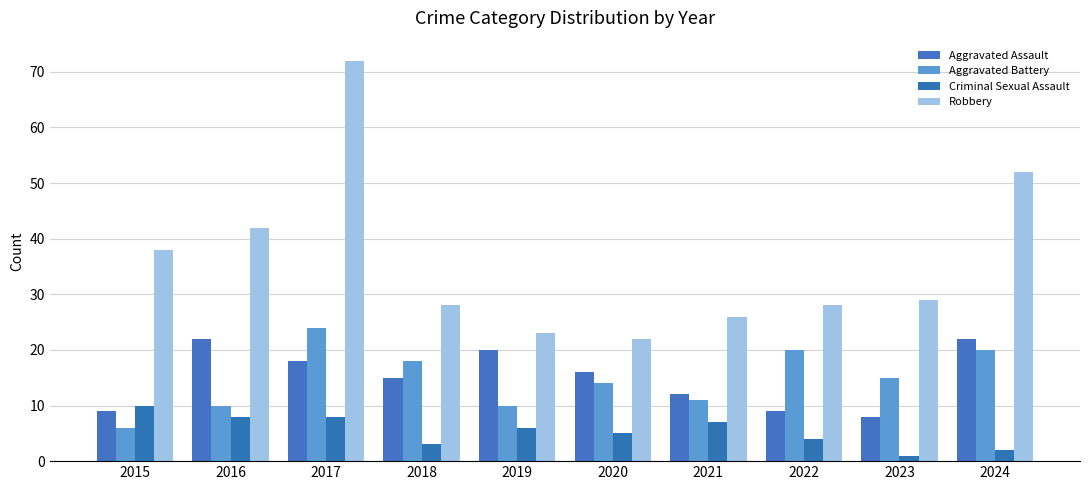

Reading left to right, list all the values displayed in this chart.

Aggravated Assault: 2015=9	2016=22	2017=18	2018=15	2019=20	2020=16	2021=12	2022=9	2023=8	2024=22
Aggravated Battery: 2015=6	2016=10	2017=24	2018=18	2019=10	2020=14	2021=11	2022=20	2023=15	2024=20
Criminal Sexual Assault: 2015=10	2016=8	2017=8	2018=3	2019=6	2020=5	2021=7	2022=4	2023=1	2024=2
Robbery: 2015=38	2016=42	2017=72	2018=28	2019=23	2020=22	2021=26	2022=28	2023=29	2024=52